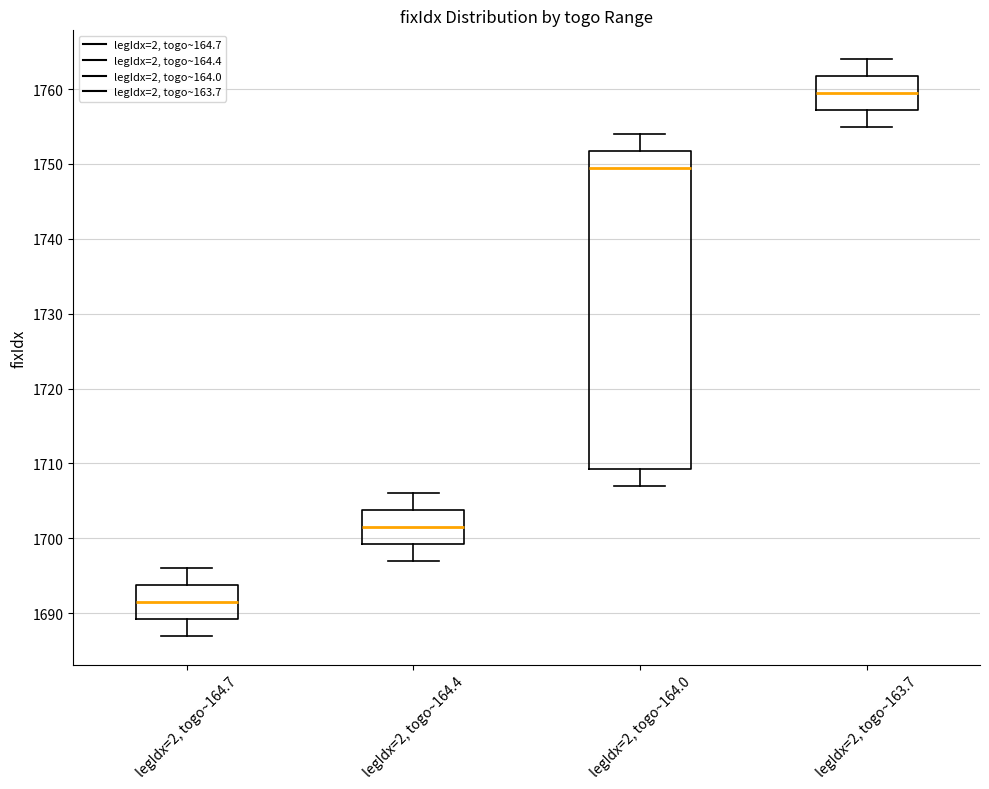

Which box is the tallest, from its lower edge to its upper edge?

legIdx=2, togo~164.0